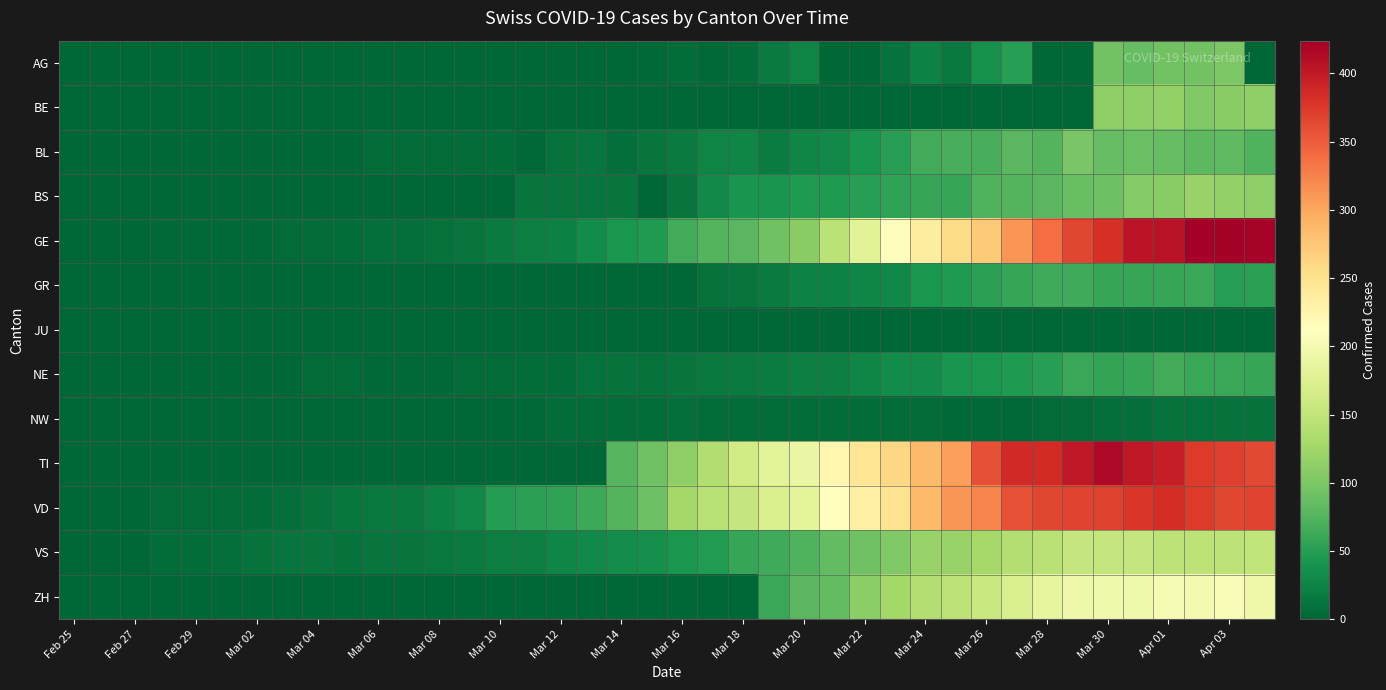

Reading left to right, extract all data points from this chart.

AG: 0	0	0	0	0	0	0	0	0	0	0	0	1	0	0	0	1	0	0	2	6	2	6	17	25	0	0	10	24	16	38	50	0	0	94	85	94	94	100	0
BE: 0	0	0	0	0	0	0	0	0	0	0	0	0	0	0	0	0	0	0	0	0	0	0	0	0	0	0	0	0	0	0	0	0	0	112	111	115	104	109	113
BL: 0	0	0	0	1	1	1	1	1	1	4	4	4	4	5	3	9	12	8	12	17	26	27	19	27	30	40	51	66	68	68	79	75	99	86	88	86	81	82	73
BS: 0	0	0	0	0	0	0	0	0	1	1	1	1	1	1	13	13	13	13	0	13	30	40	40	45	46	50	56	58	58	74	76	79	87	90	105	108	119	115	112
GE: 0	1	1	2	3	3	3	4	4	5	7	7	9	13	18	20	23	33	43	46	66	75	78	92	109	145	179	214	238	258	272	313	339	365	382	405	406	424	424	421
GR: 0	0	0	0	0	0	0	0	0	0	0	0	0	0	0	0	0	0	0	0	0	9	13	18	24	24	27	29	43	45	52	58	63	63	58	58	59	60	51	52
JU: 0	0	0	0	0	0	0	0	0	0	0	0	0	0	0	0	0	0	0	0	0	0	0	0	0	0	0	0	0	0	0	0	0	0	0	0	0	0	0	0
NE: 0	0	0	0	0	0	1	1	4	4	2	2	3	4	4	6	6	9	10	9	13	16	18	19	21	20	28	33	32	41	42	45	50	60	57	59	66	61	61	59
NW: 0	0	0	0	0	0	0	0	0	0	0	0	0	0	0	2	5	6	6	6	7	6	6	5	5	5	5	5	4	3	2	3	4	4	8	7	9	9	10	10
TI: 0	0	0	0	0	0	0	0	0	0	0	0	0	0	0	0	0	0	77	92	112	137	163	182	190	224	246	261	285	306	358	386	385	402	415	401	396	374	370	363
VD: 0	0	0	4	4	4	6	8	11	14	15	16	22	29	49	52	56	62	76	91	127	141	154	171	183	212	232	249	285	313	324	357	365	367	369	377	383	374	366	367
VS: 0	0	0	6	6	7	10	12	13	11	12	12	16	17	20	21	28	30	34	36	42	47	59	64	73	83	92	104	118	119	129	138	143	153	154	153	147	147	147	150
ZH: 0	0	0	0	0	0	0	0	0	0	0	0	0	0	0	0	0	0	0	0	0	0	0	60	78	83	110	127	138	146	156	171	187	194	197	196	203	200	207	194